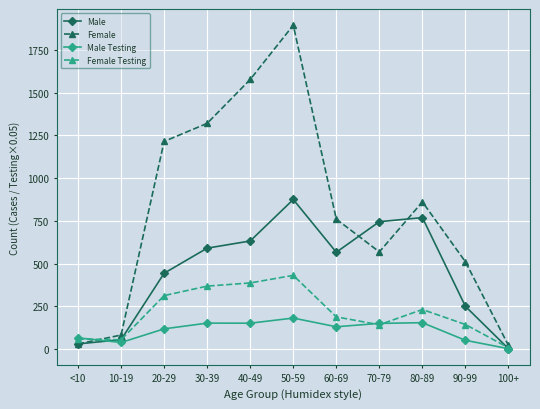

What is the value of the Male Testing point at the 10th from the left?

50.2